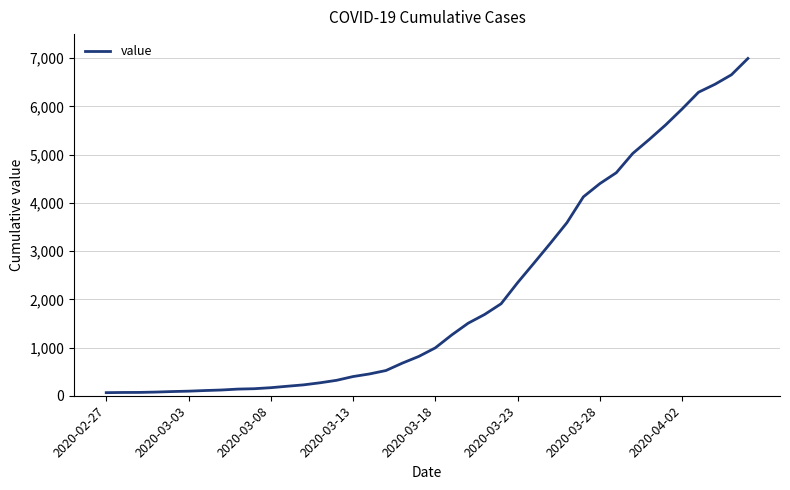

What is the greatest value displayed?

6995